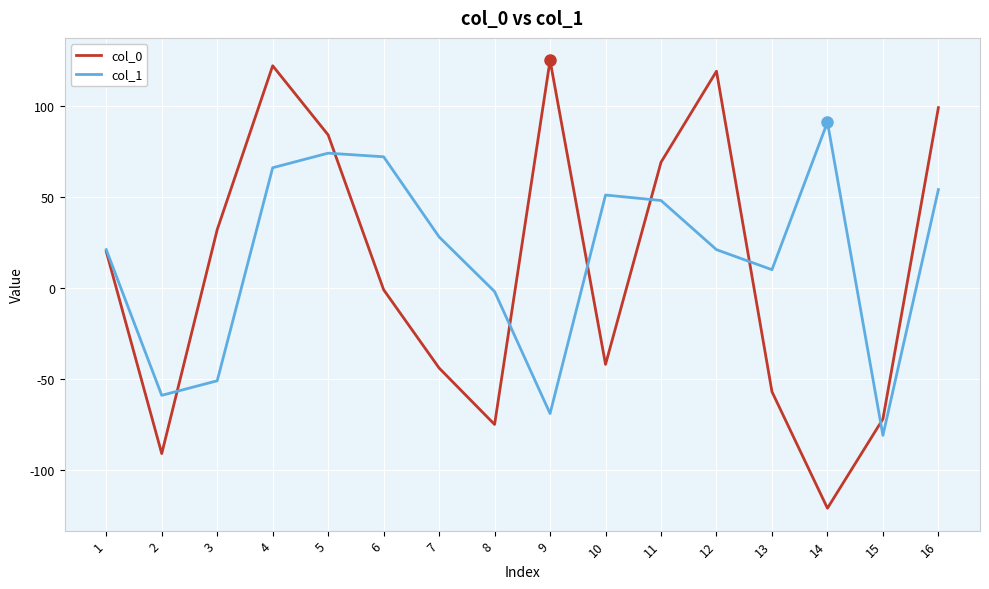

What are all the series names shown in the legend?

col_0, col_1